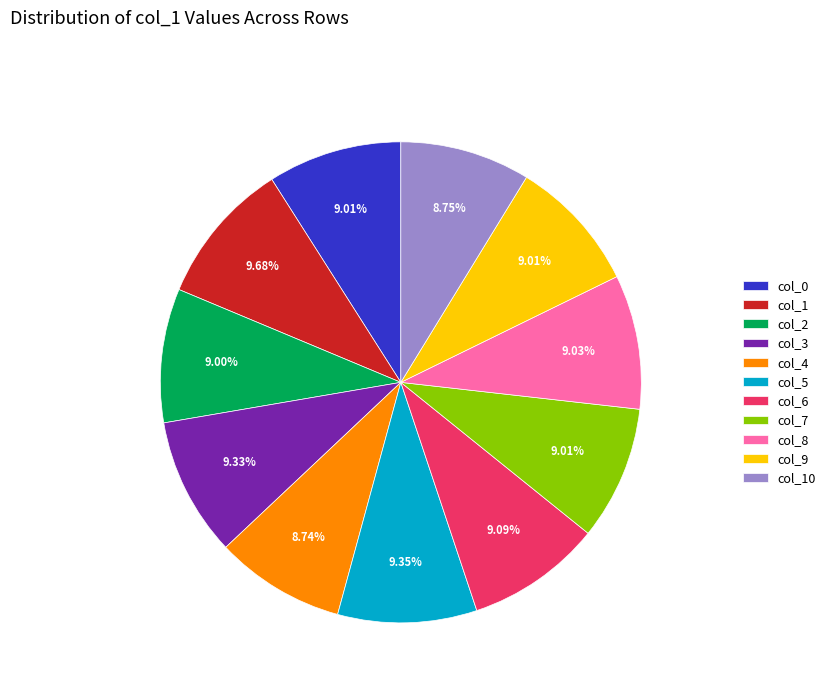

Does col_1 represent more than half of the total?

No